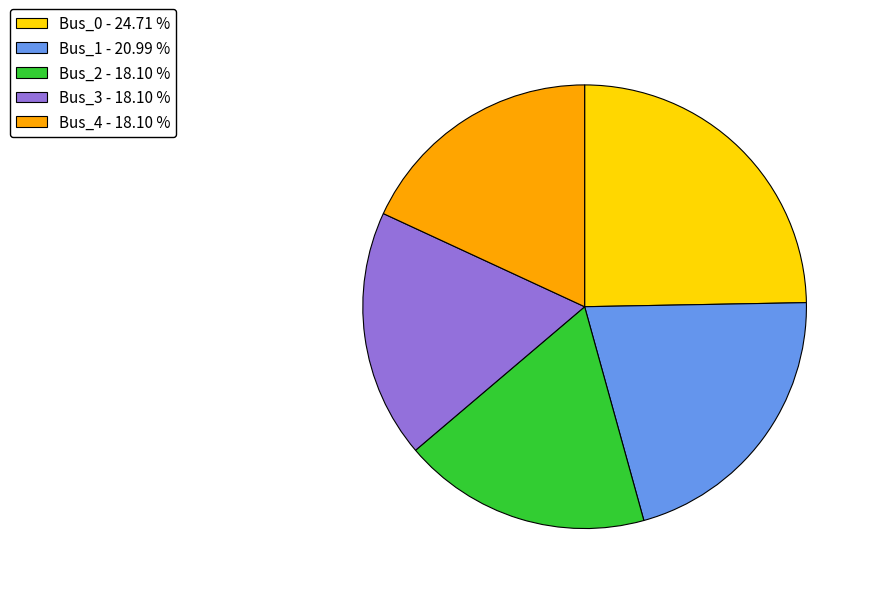

Is the sum of Bus_2 - 18.10 % and Bus_3 - 18.10 % greater than half?

No